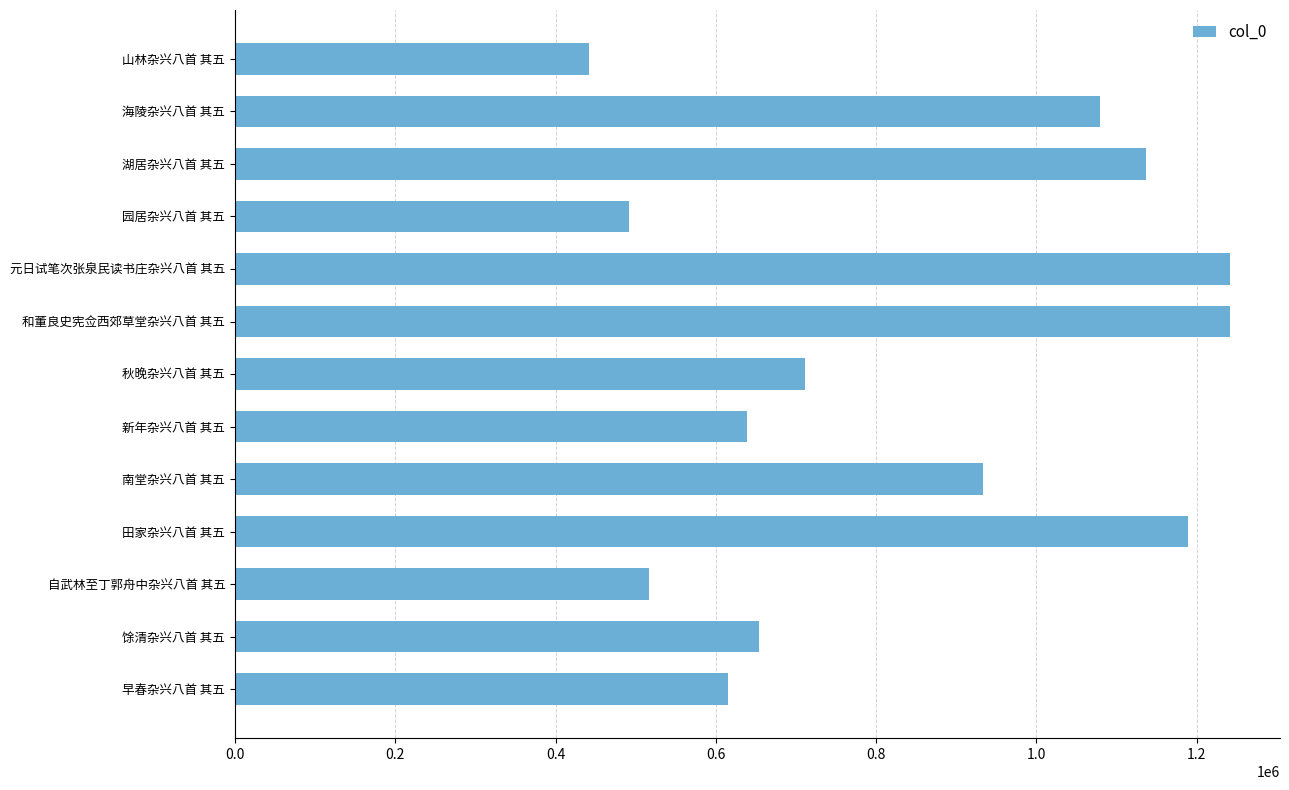

Where is the data nearest to the value 841914?

南堂杂兴八首 其五